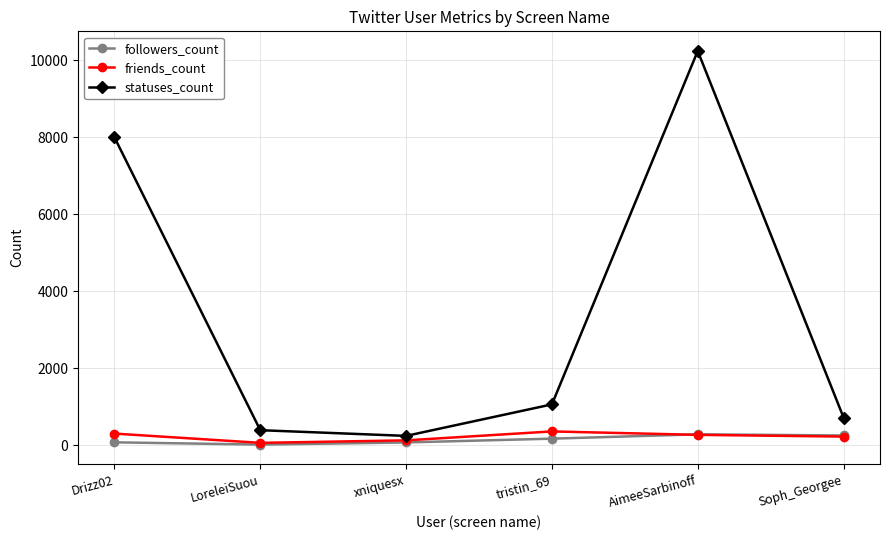

What is the maximum value for friends_count?

357